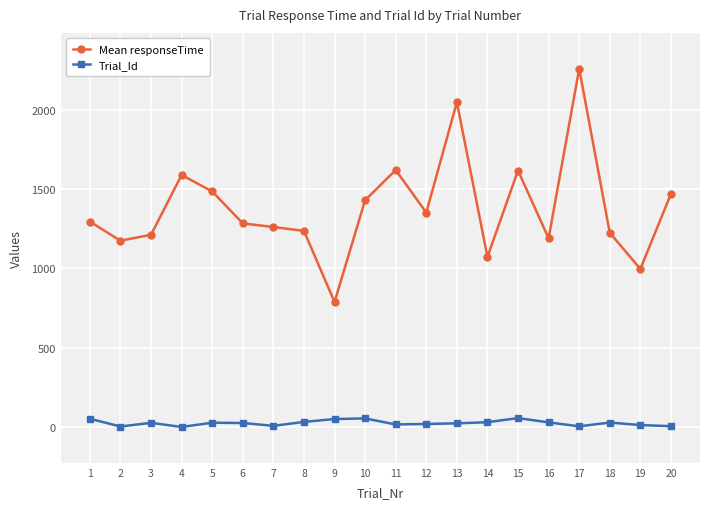

Which series changed the most between 4 and 6?

Mean responseTime